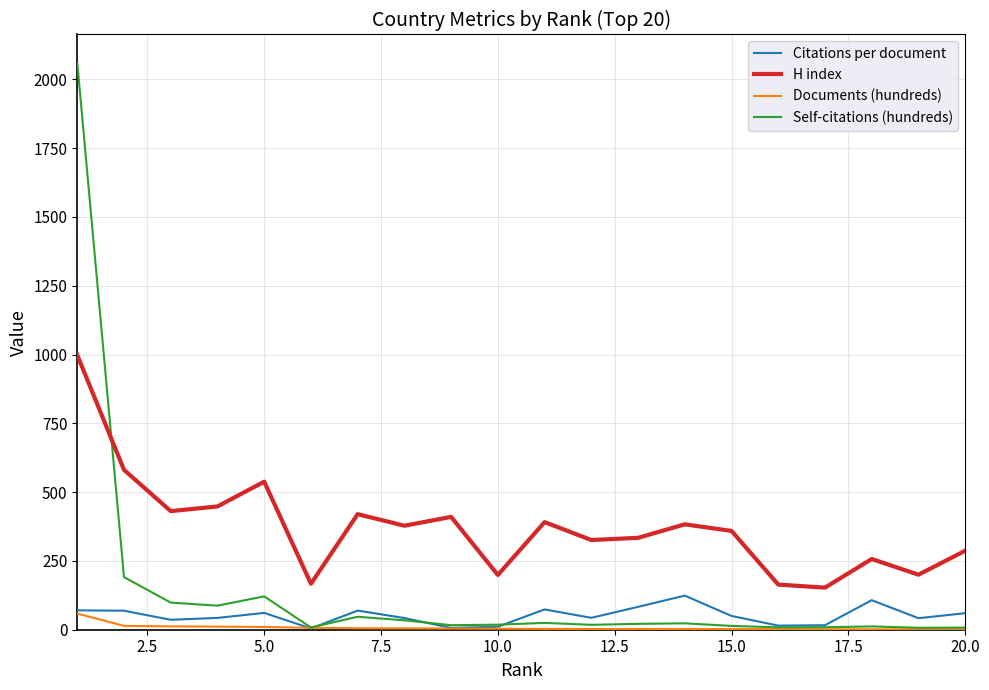

What is the difference between the second highest and minimum values in the H index series?

428.0